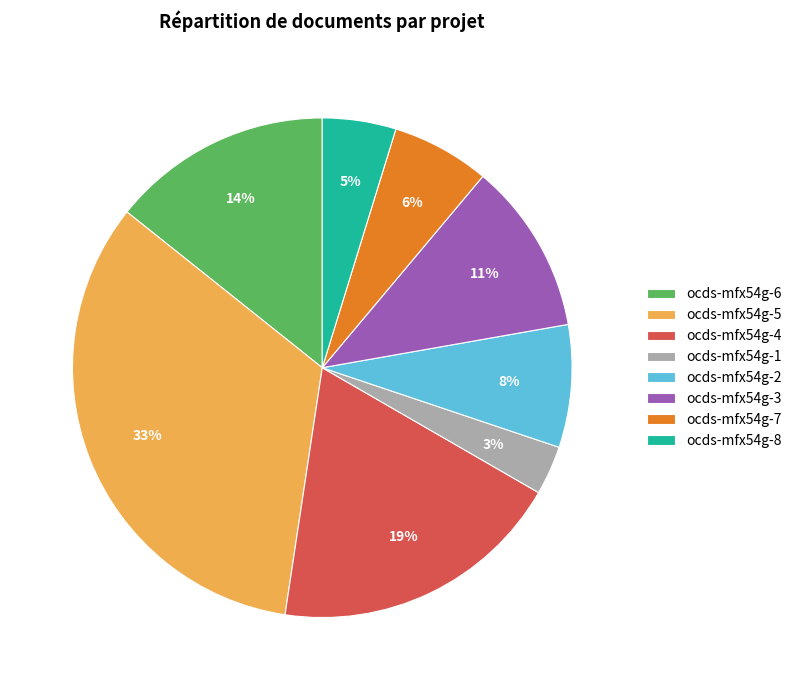

Which slice is the smallest?

ocds-mfx54g-1